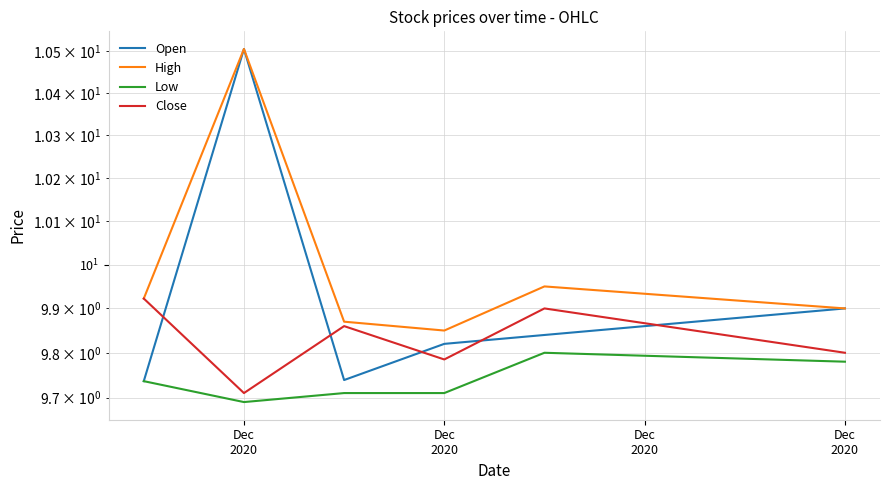

At how many categories does at least one series exceed 10?

1